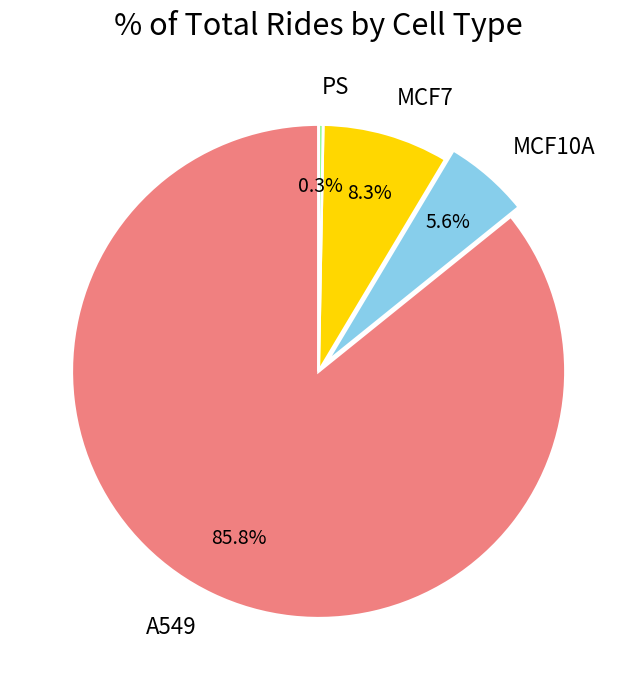

Does any single category account for the majority?

Yes